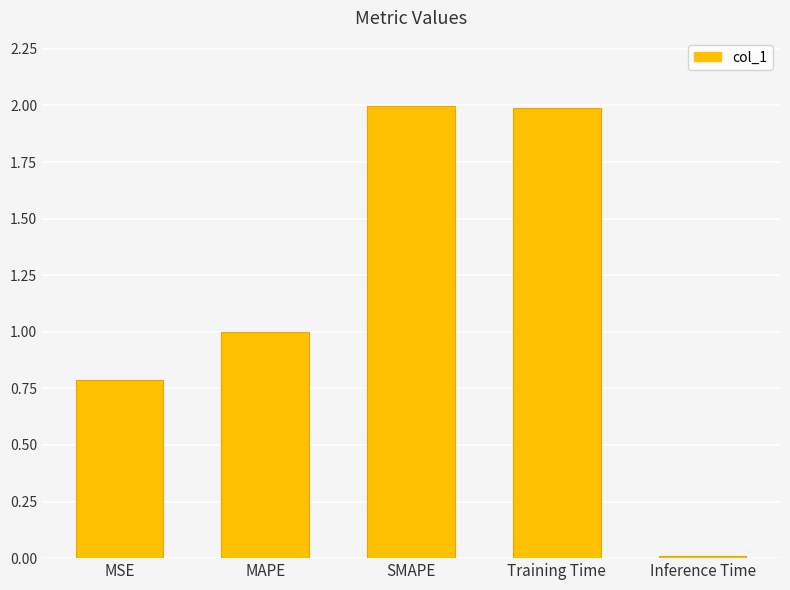

Are the bars horizontal?

No